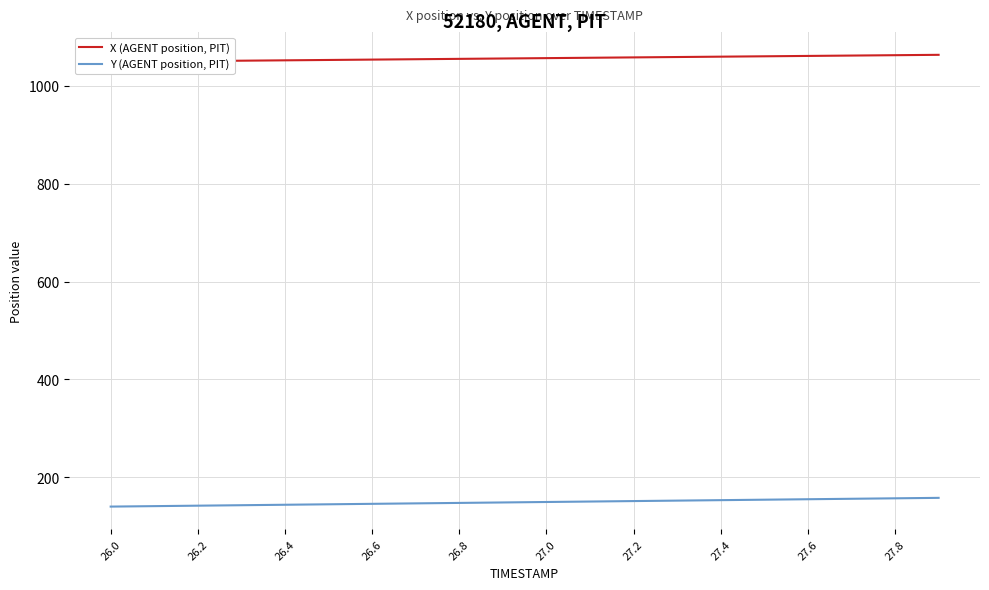

What is the difference between the maximum and minimum values in the Y (AGENT position, PIT) series?

17.8